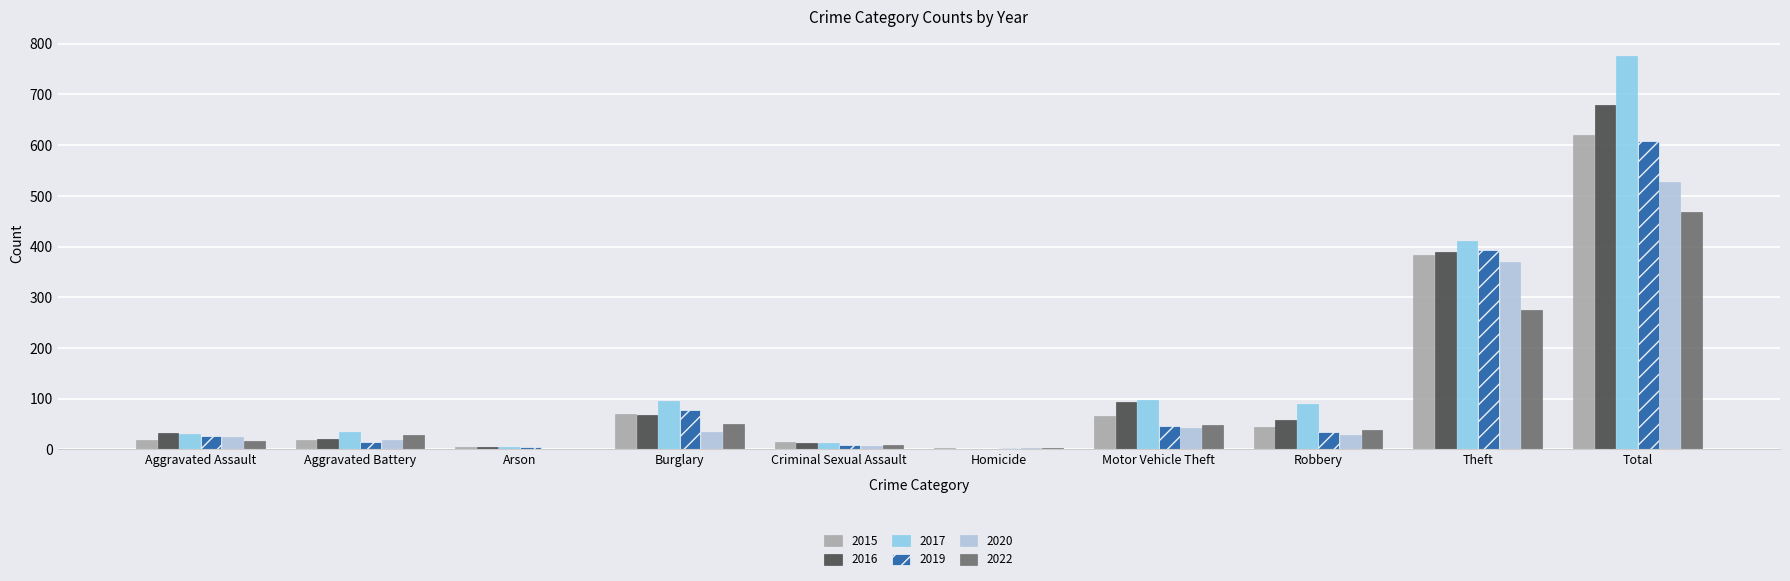

True or false: 2022 has a value of 18 at Burglary.

False